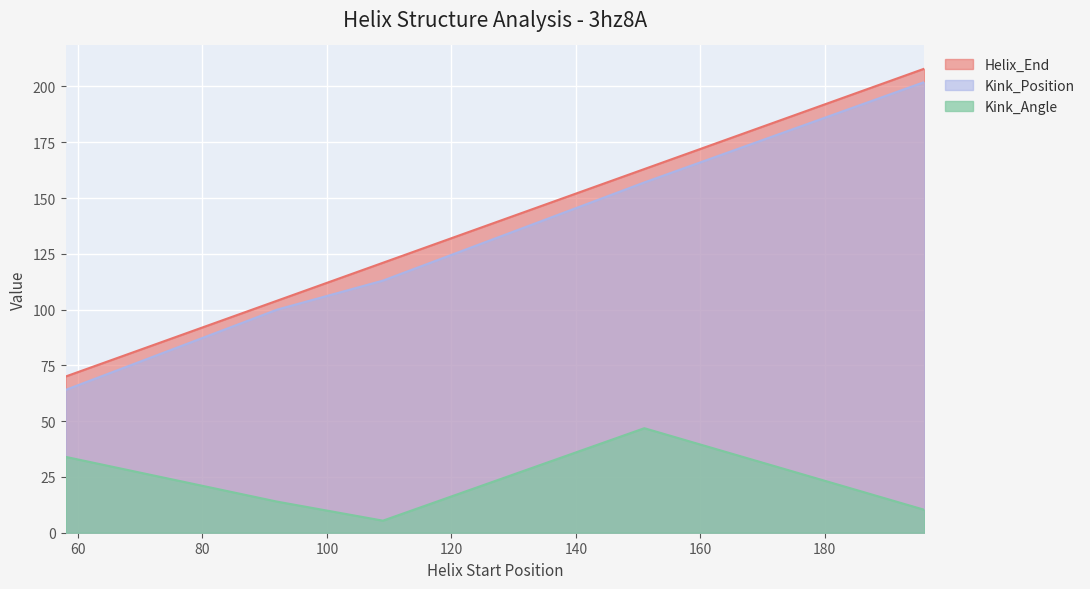

True or false: Helix_End has more than 1 interior local peaks.

False